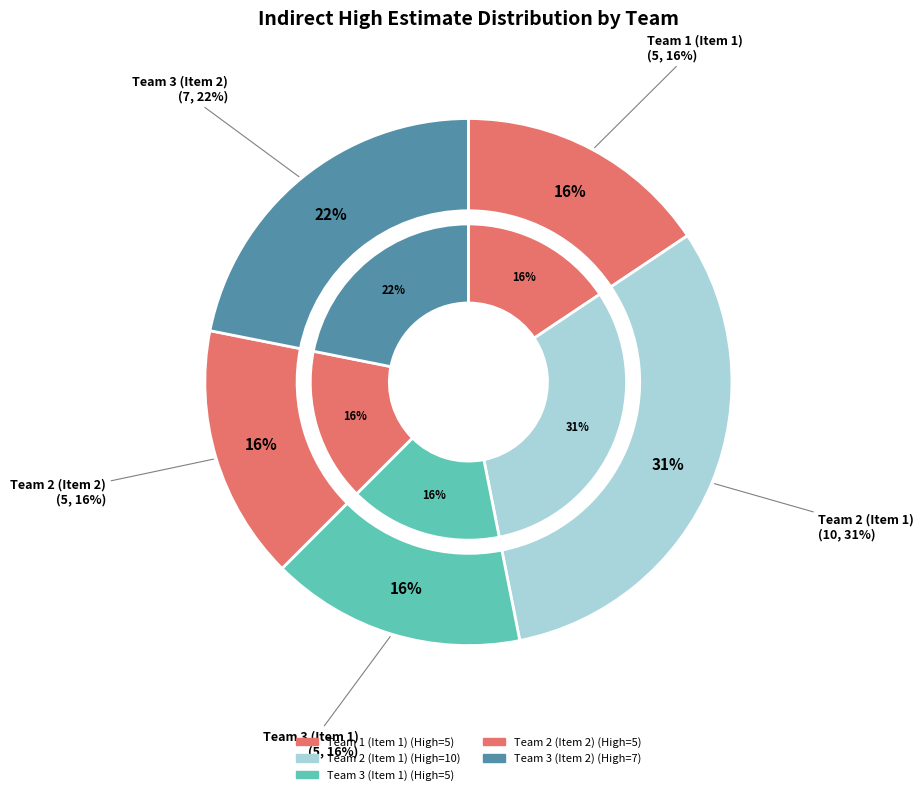

Combined, do Team 1 (Item 1) and Team 2 (Item 1) account for over 50%?

No